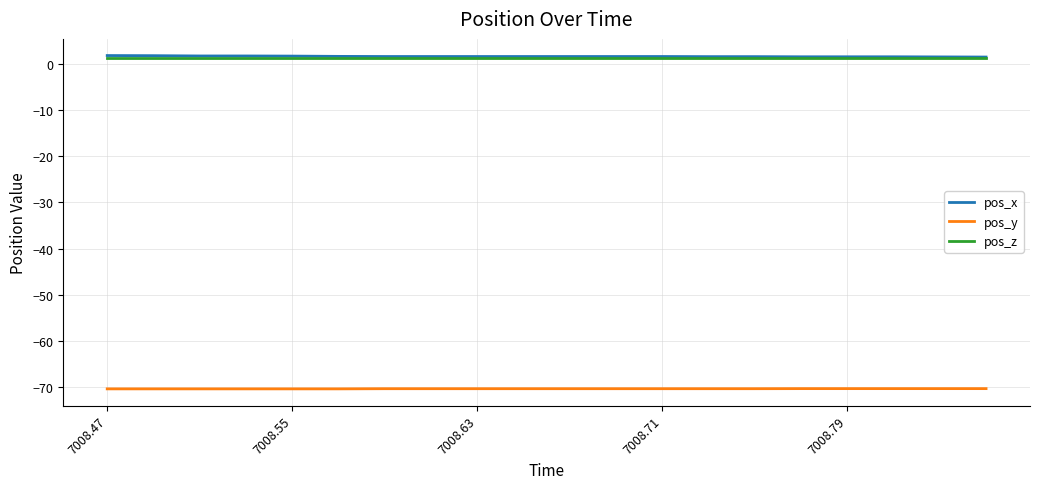

What is the smallest value displayed?

-70.5